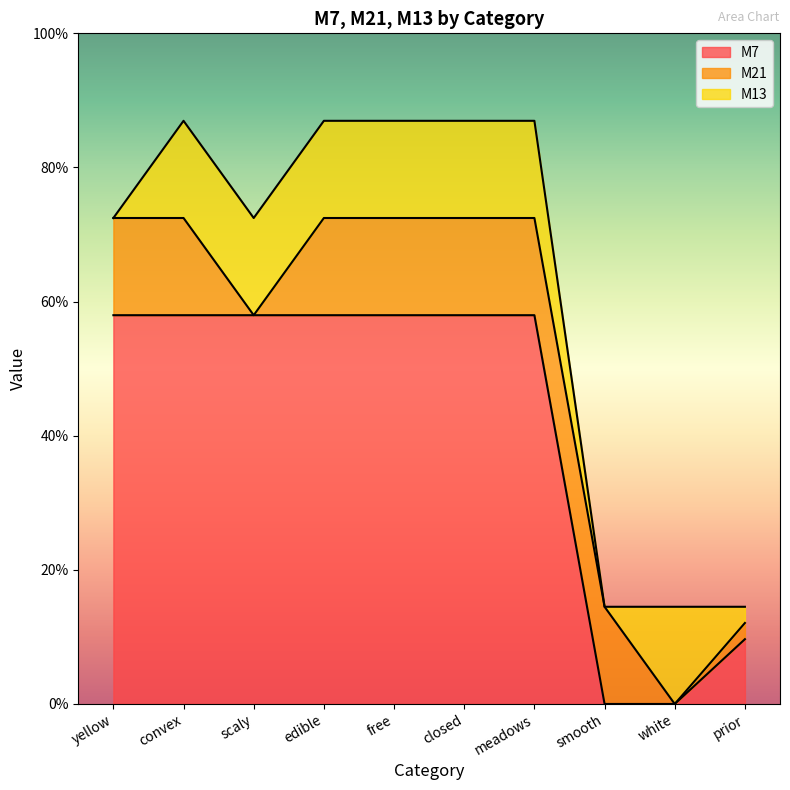

Which series has the largest total across all categories?

M7